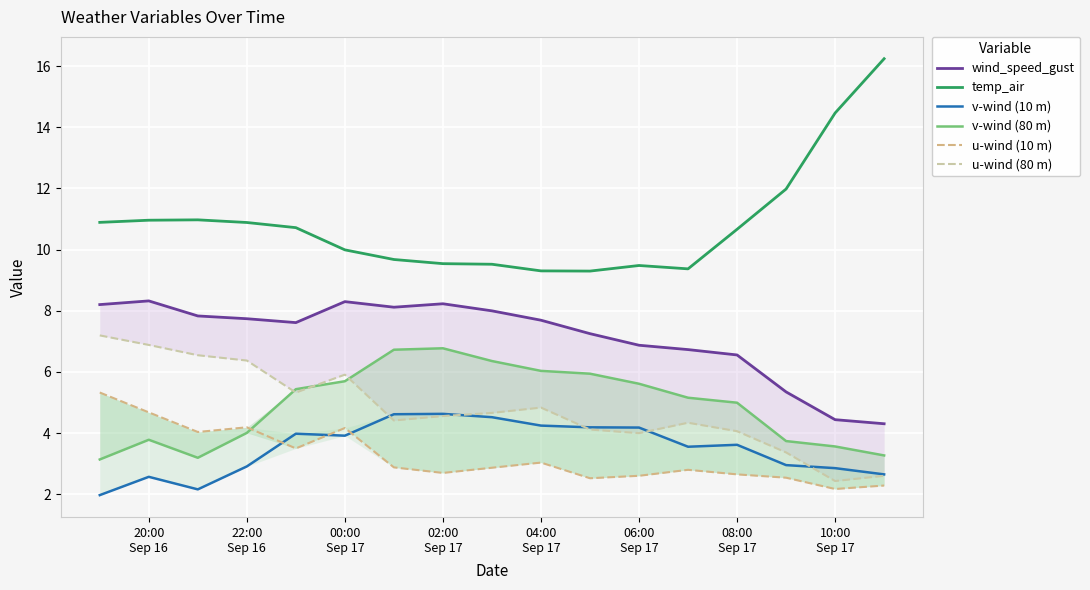

Rank the series at 04:00
Sep 17 from highest to lowest value.

temp_air, wind_speed_gust, v-wind (80 m), u-wind (80 m), v-wind (10 m), u-wind (10 m)